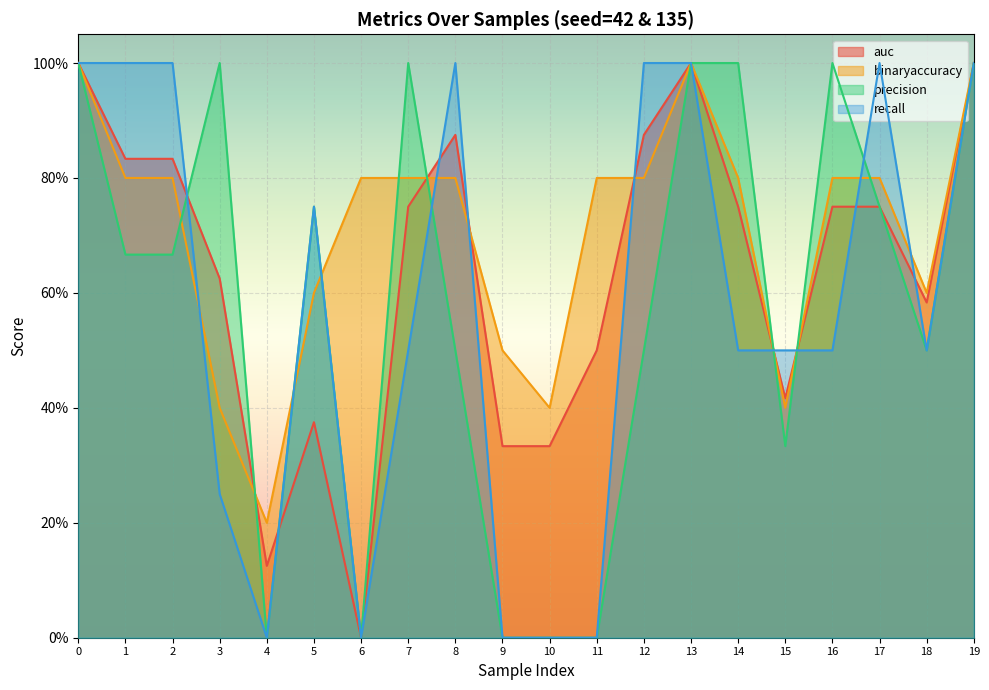

True or false: precision and auc intersect in this chart.

True